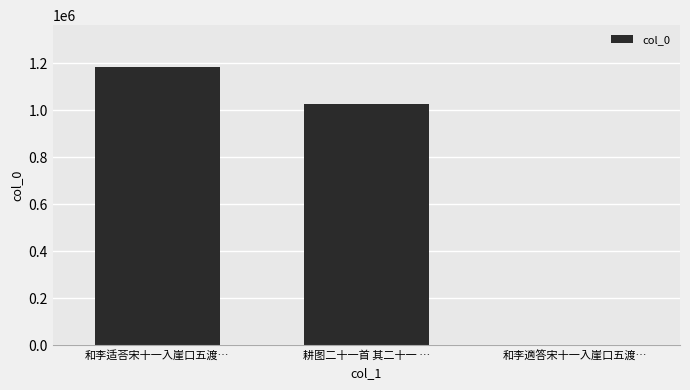

What is the change in value from 和李适荅宋十一入崖口五渡… to 耕图二十一首 其二十一 …?

-156233